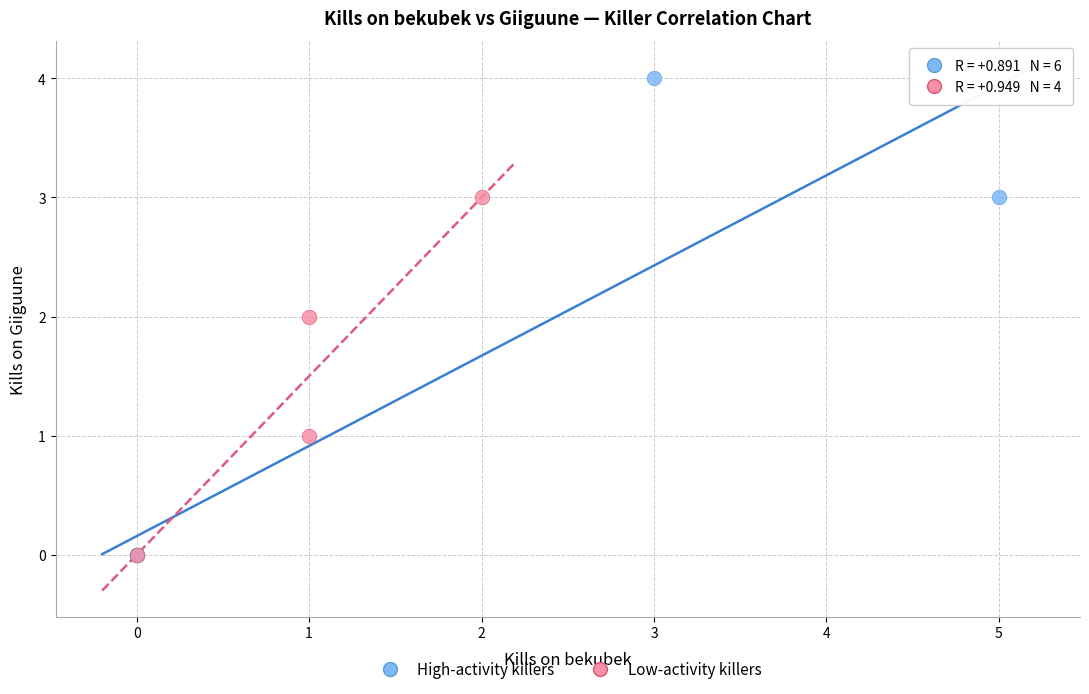

Which series has the largest Y range (max minus min)?

High-activity killers